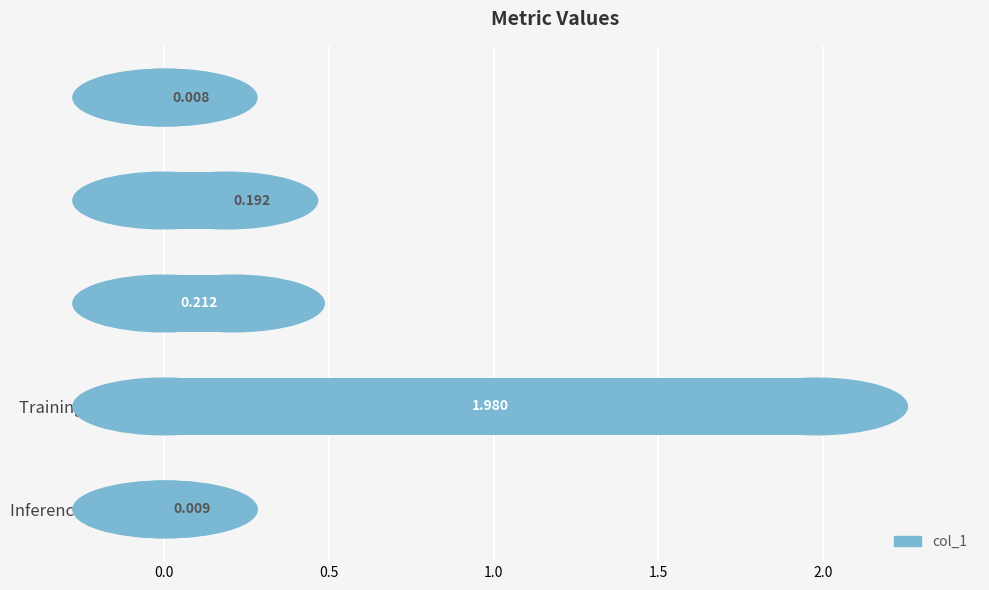

At which category does the chart reach its minimum across all series?

MSE